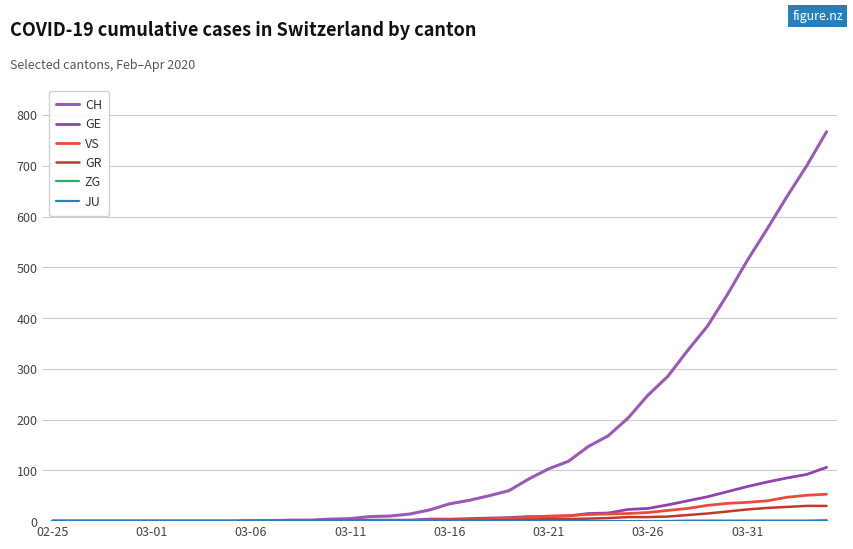

Does the chart have visible grid lines?

Yes